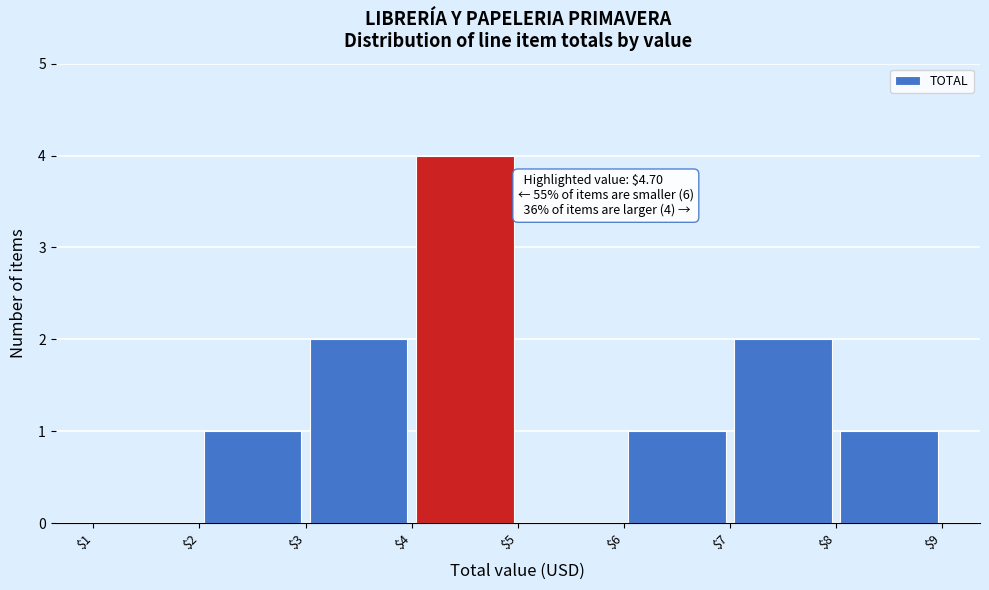

Which range on the x-axis has the tallest bar?

$4 to $5